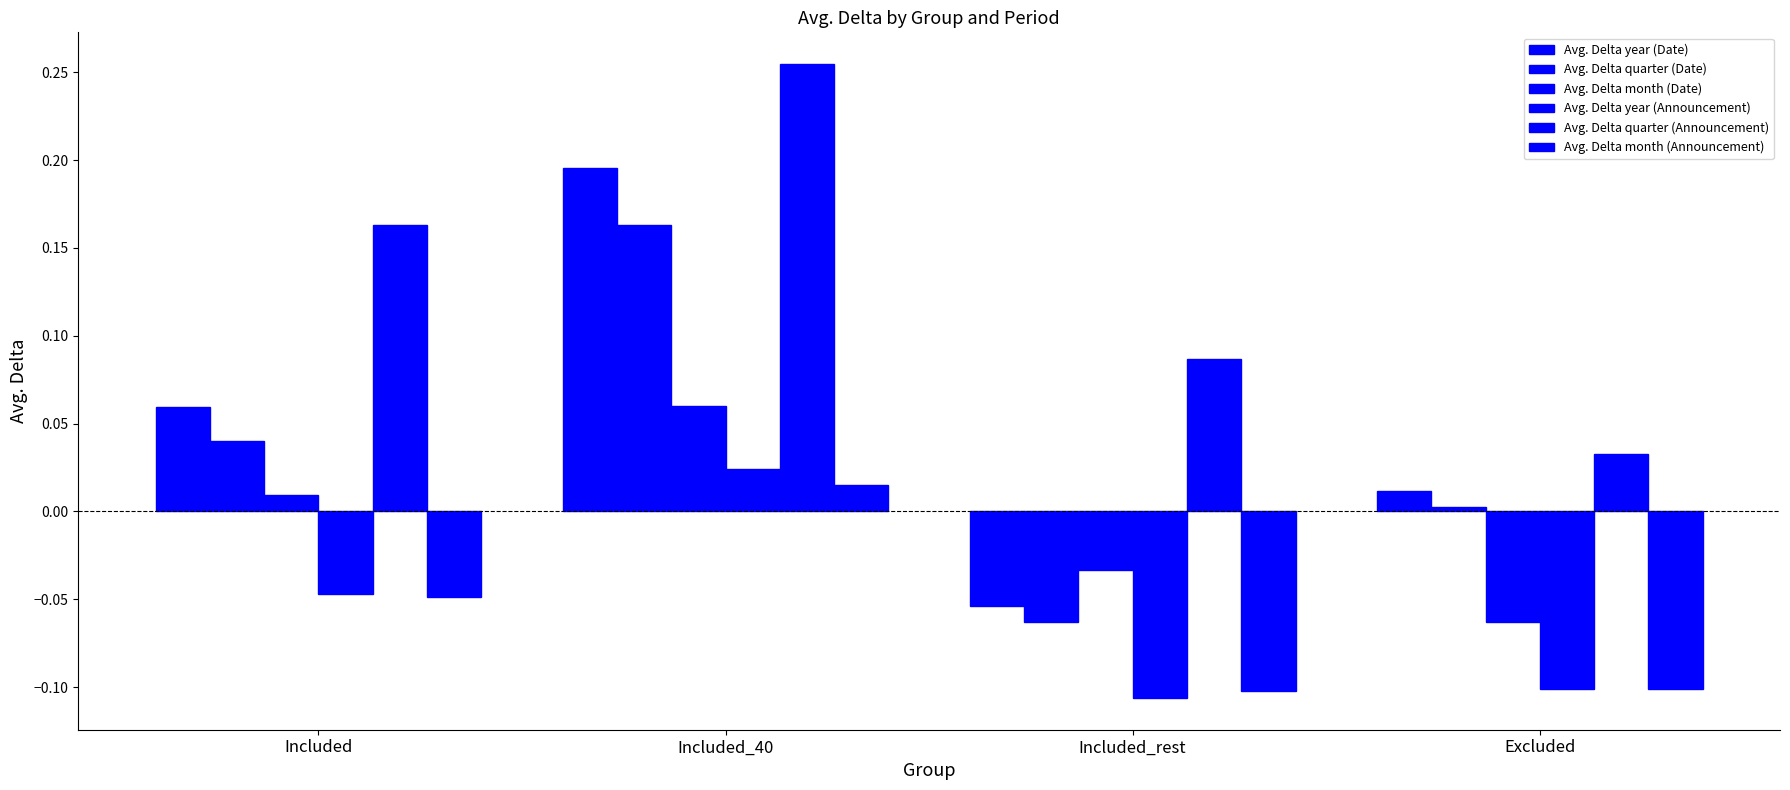

True or false: Avg. Delta month (Announcement) has a value of -0.0 at Included.

True